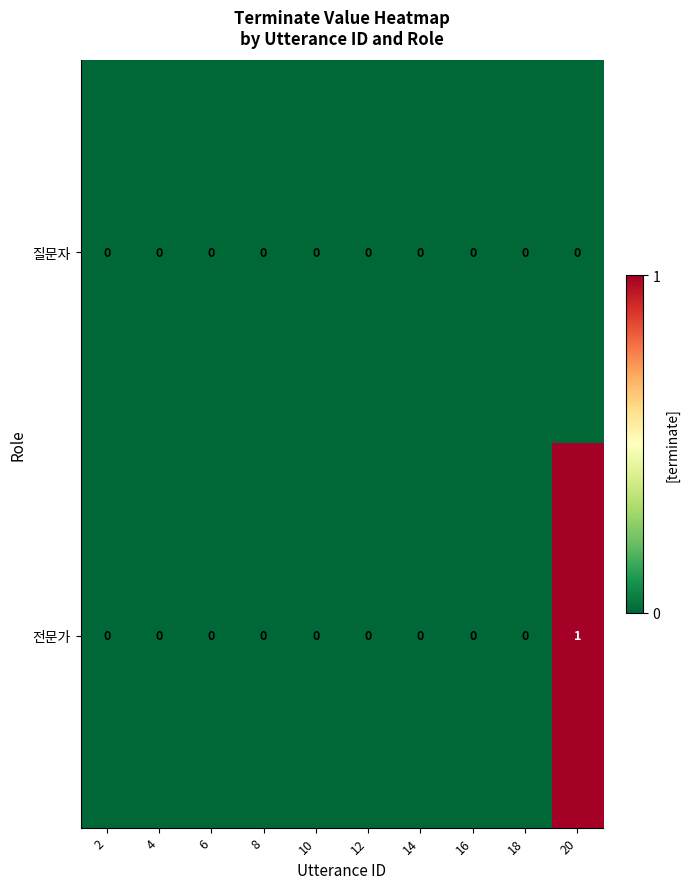

Which series has the largest total across all categories?

전문가